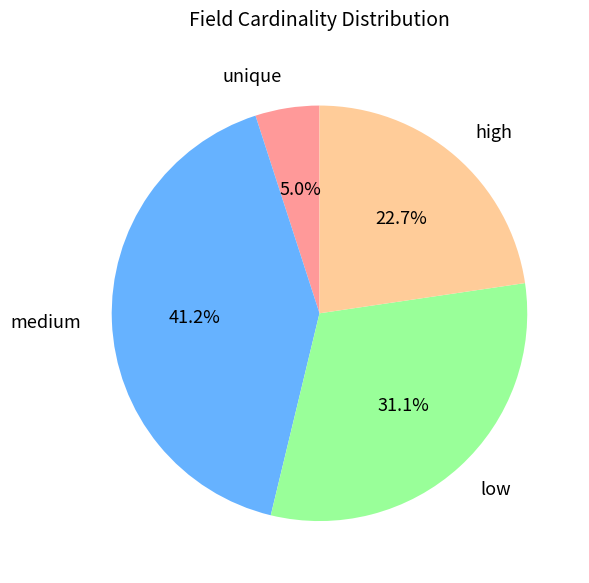

Rank the categories by value from highest to lowest.

medium, low, high, unique